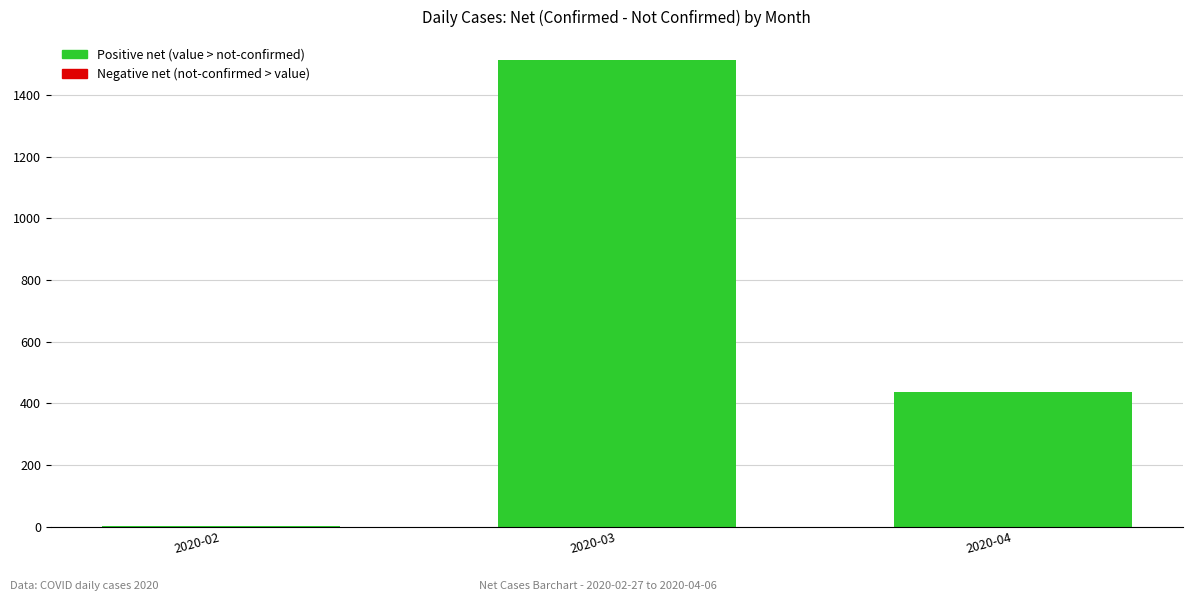

Reading right to left, extract all data points from this chart.

2020-04=437	2020-03=1512	2020-02=1